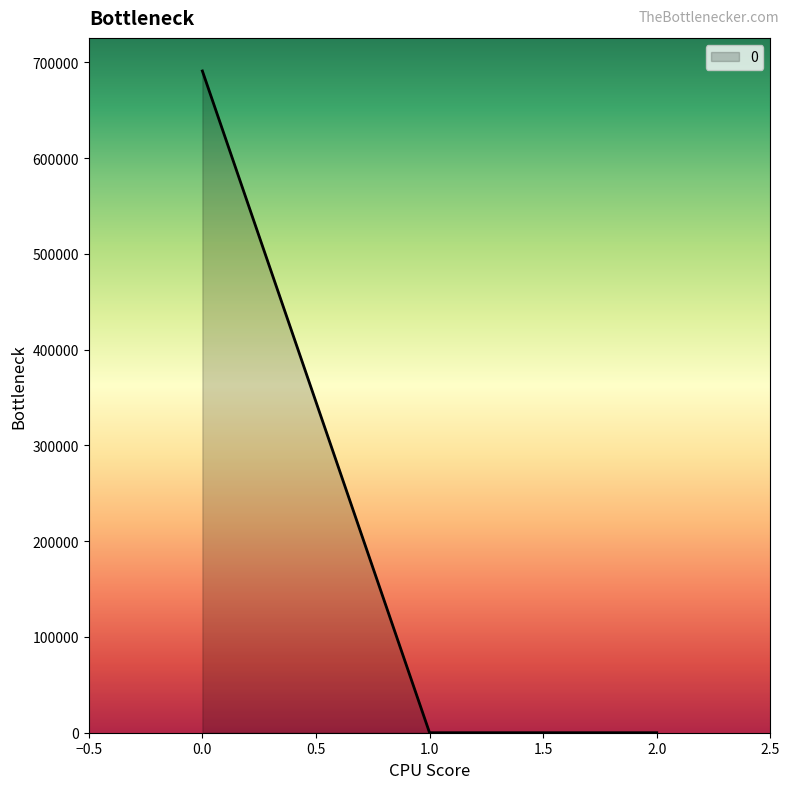

Reading left to right, what are all the values shown in this chart?

0.0=691052.2	1.0=0.0	2.0=0.0